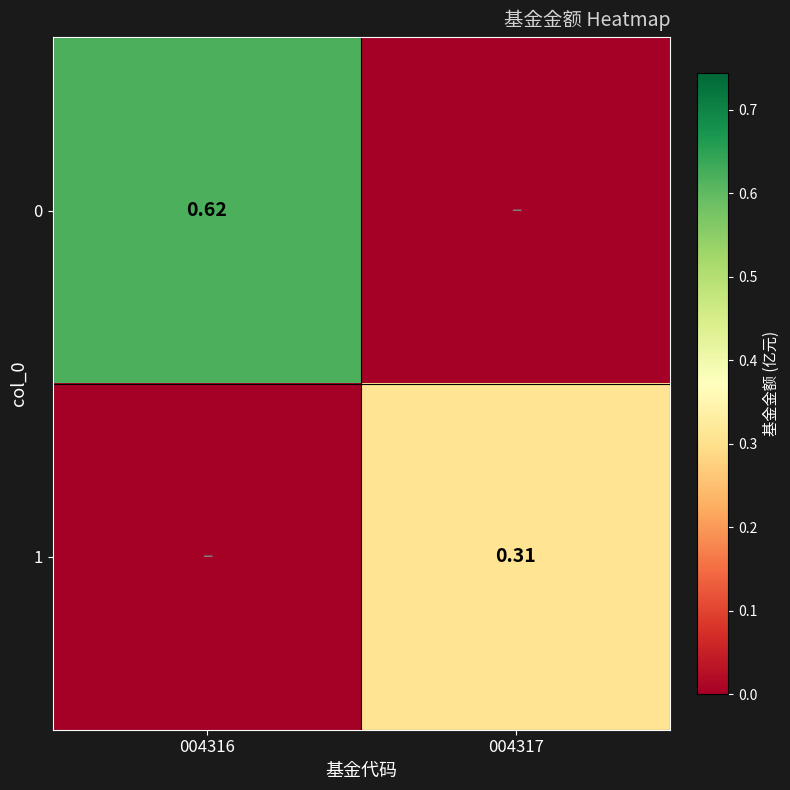

Is the value of 0 at 004316 greater than the value of 1 at 004317?

Yes